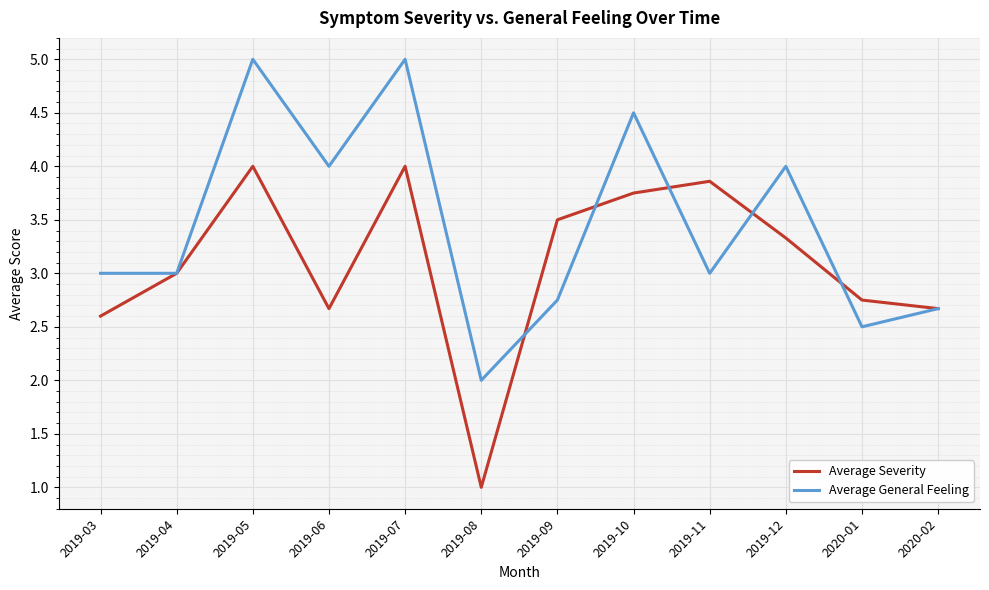

What is the lowest value of the Average General Feeling series?

2.0